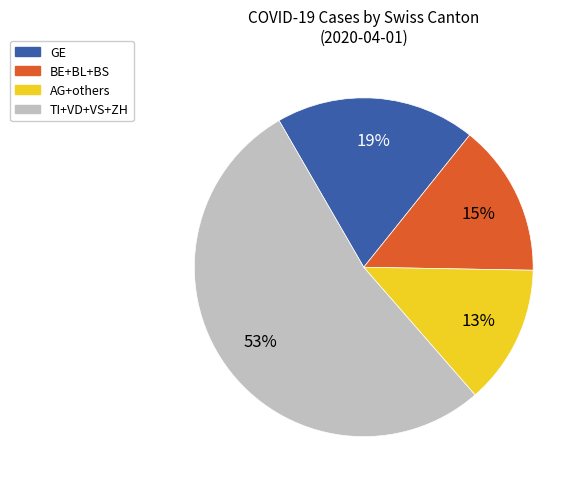

Is there any slice that represents more than half of the pie?

Yes